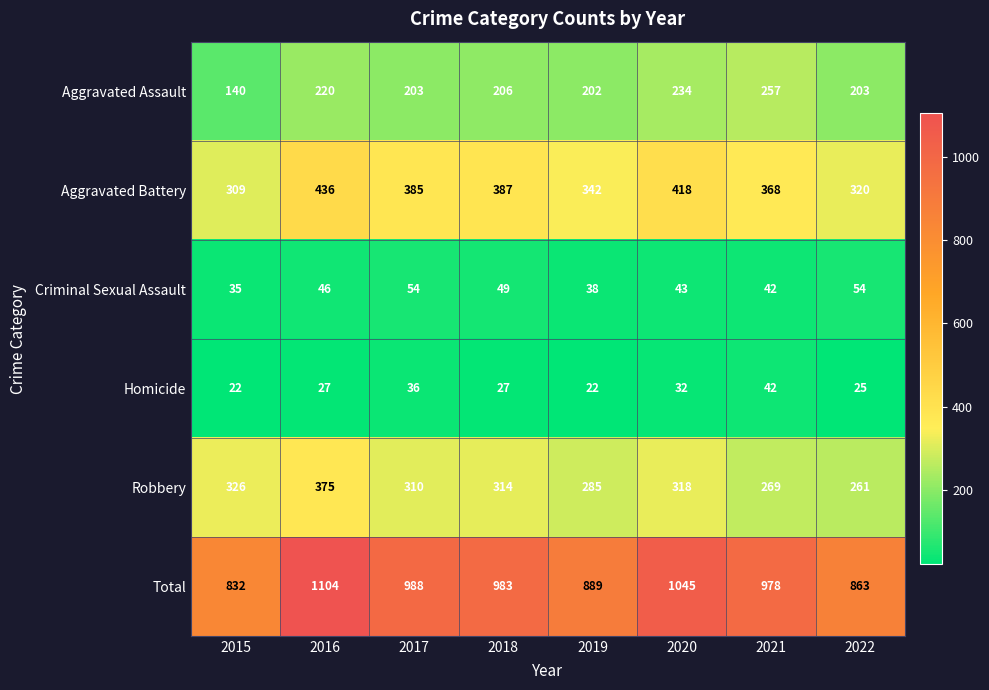

Where does the Robbery series first go above 314?

2015